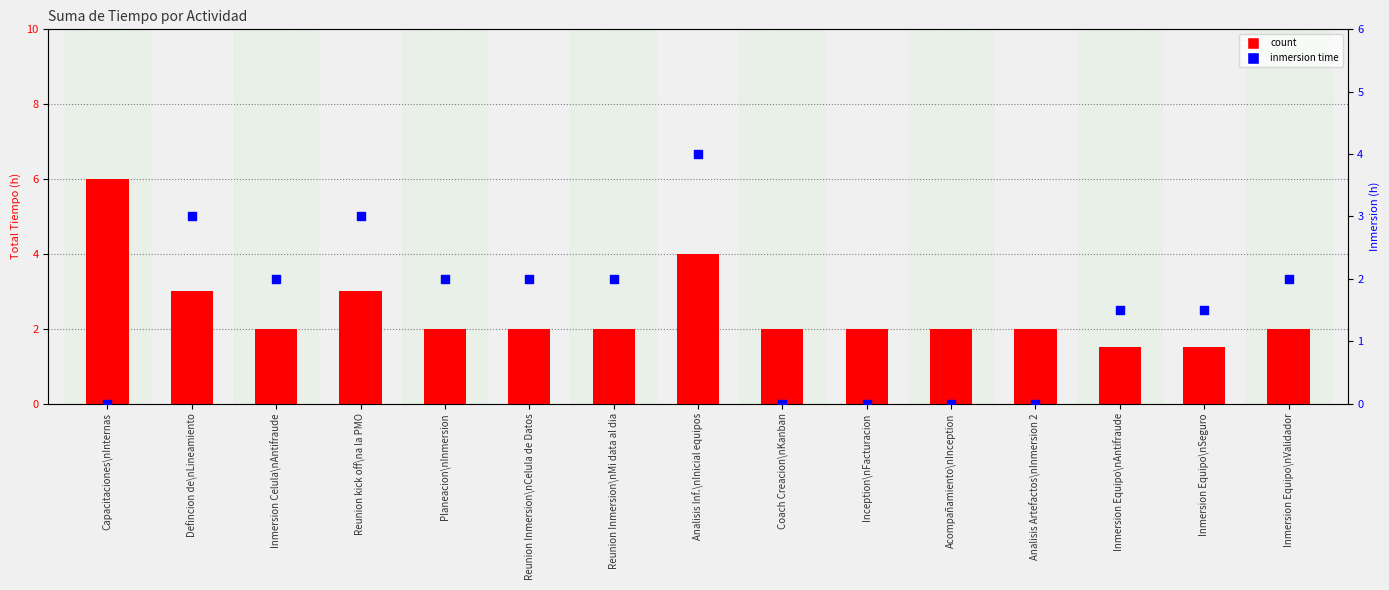

What are all the series names shown in the legend?

count, inmersion time